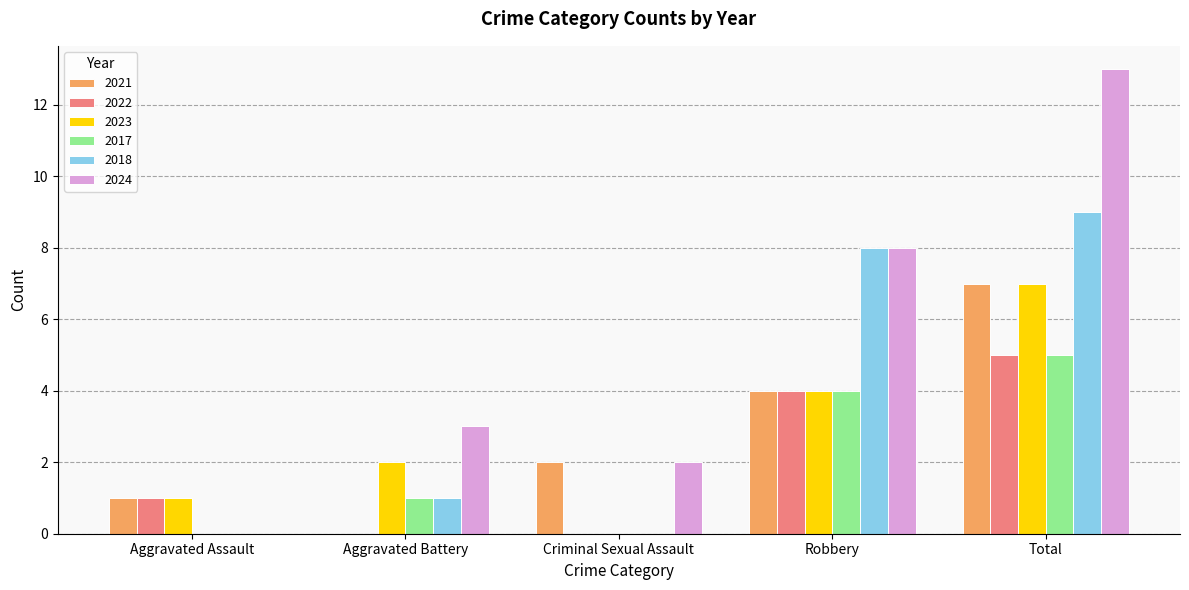

What is the average value of the 2018 series?

4